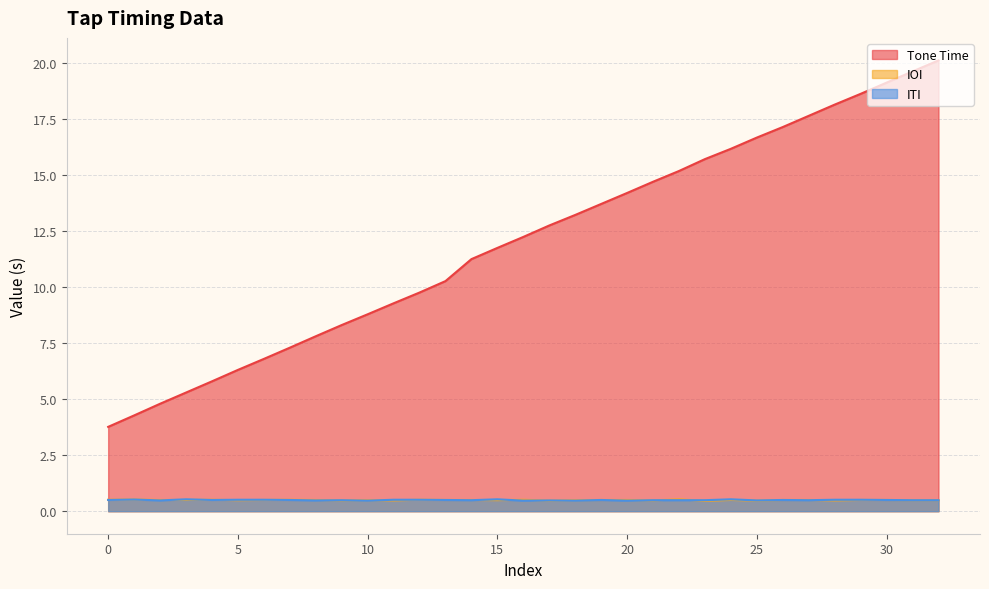

How many lines are shown in the chart?

3